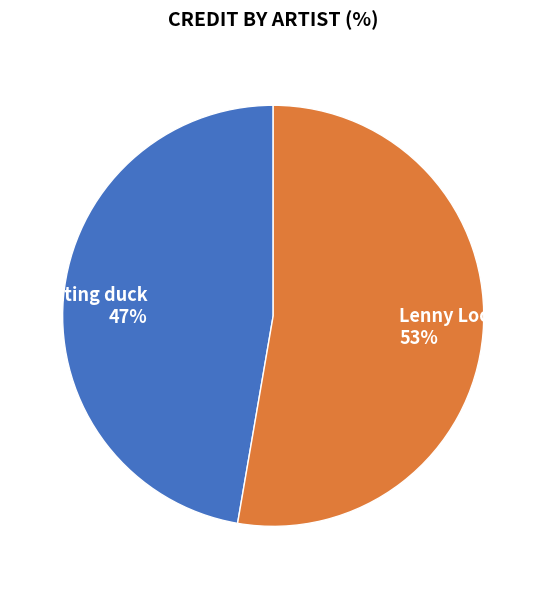

Combined, do Lenny Loops and sitting duck account for over 50%?

Yes